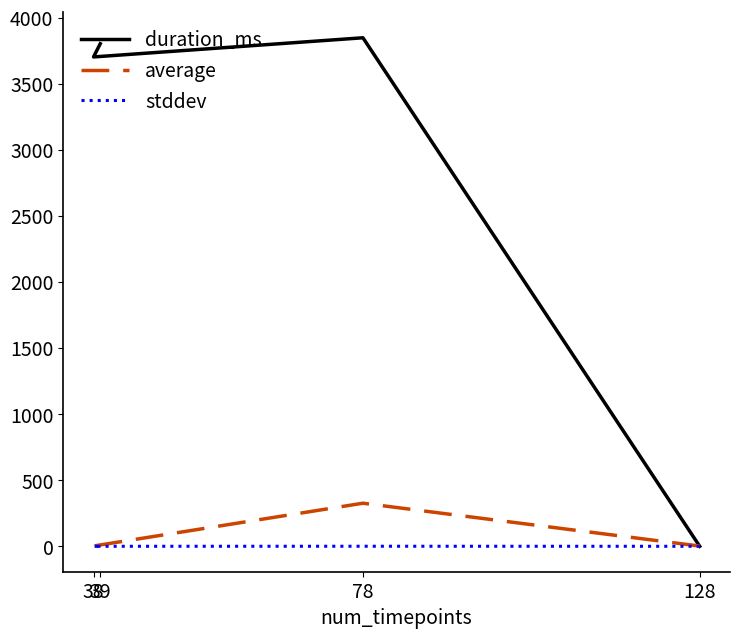

How many categories are shown in the chart?

4